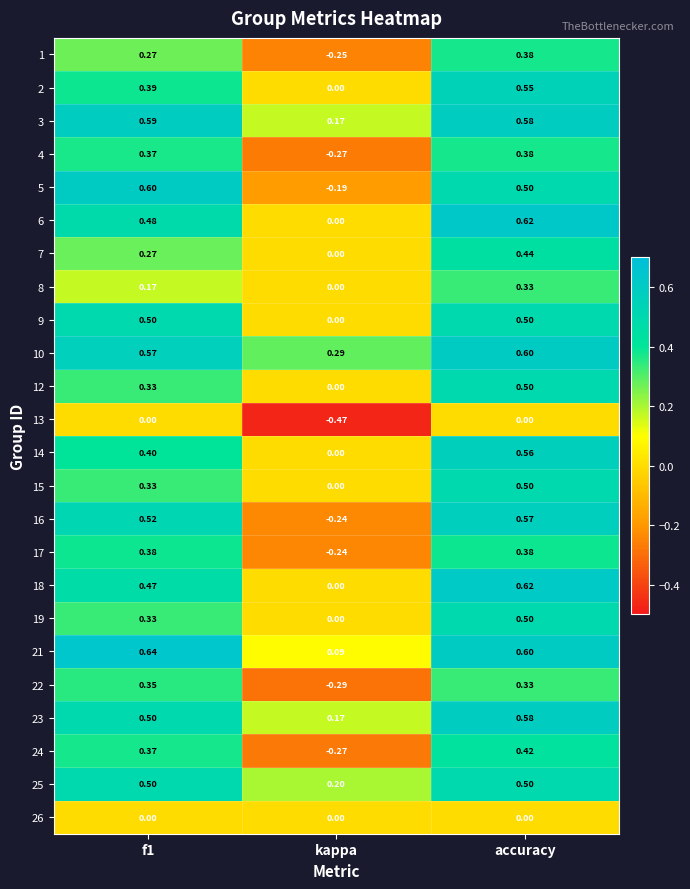

Which series has the widest spread of values?

16